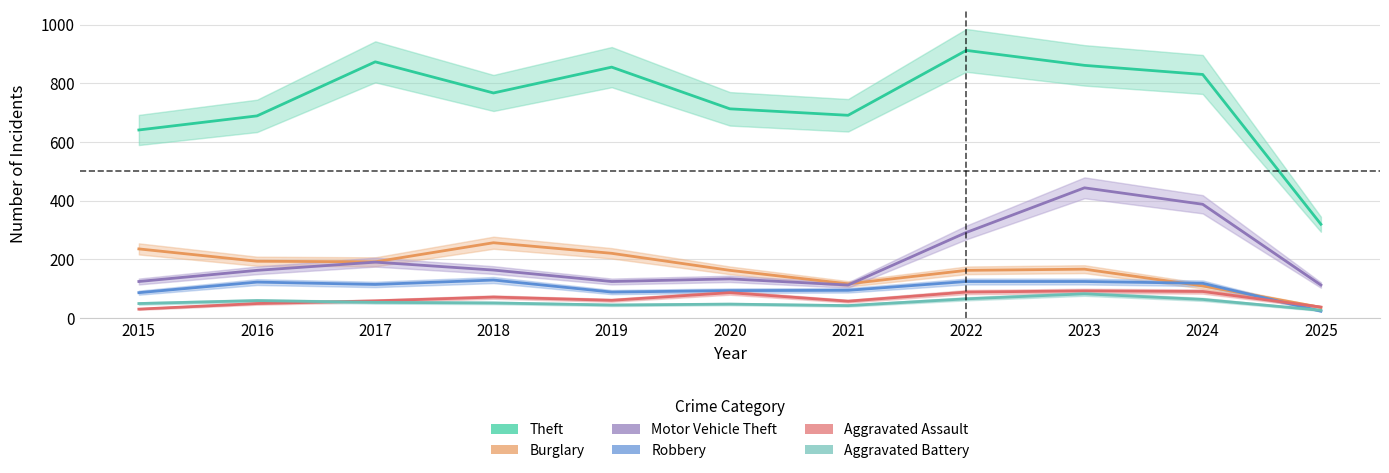

Read the Aggravated Assault value at 2018, to the nearest 5.

70